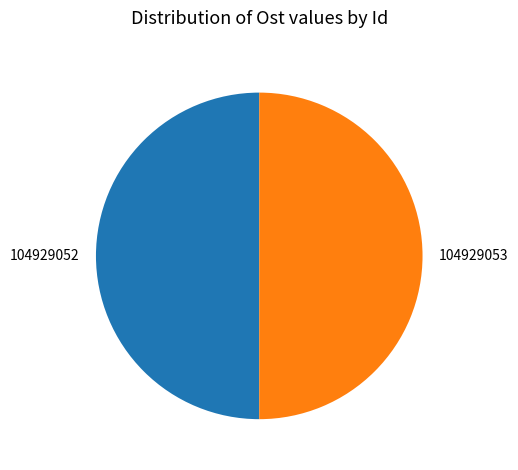

Approximately how many times larger is the value at 104929053 compared to 104929052?

1.0